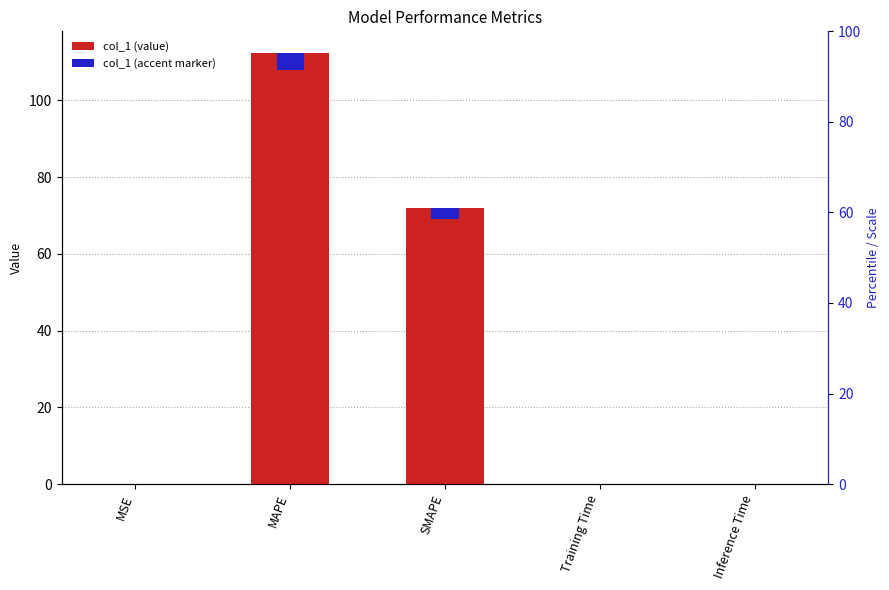

The value at SMAPE is 121.0. True or false?

False